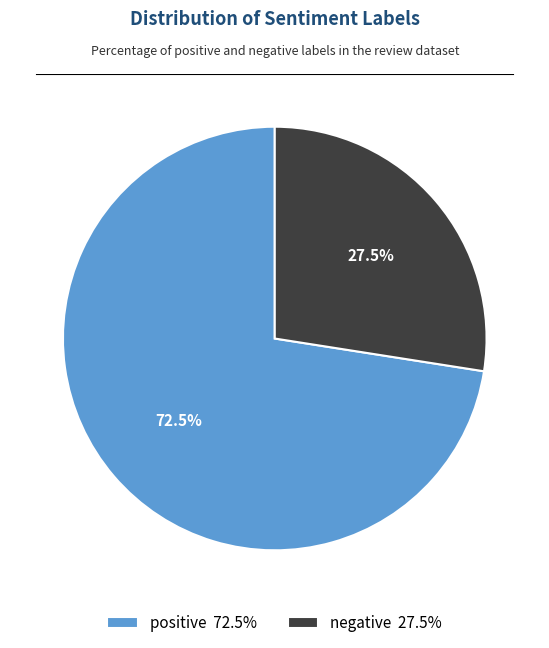

Which has a higher value, positive 72.5% or negative 27.5%?

positive 72.5%